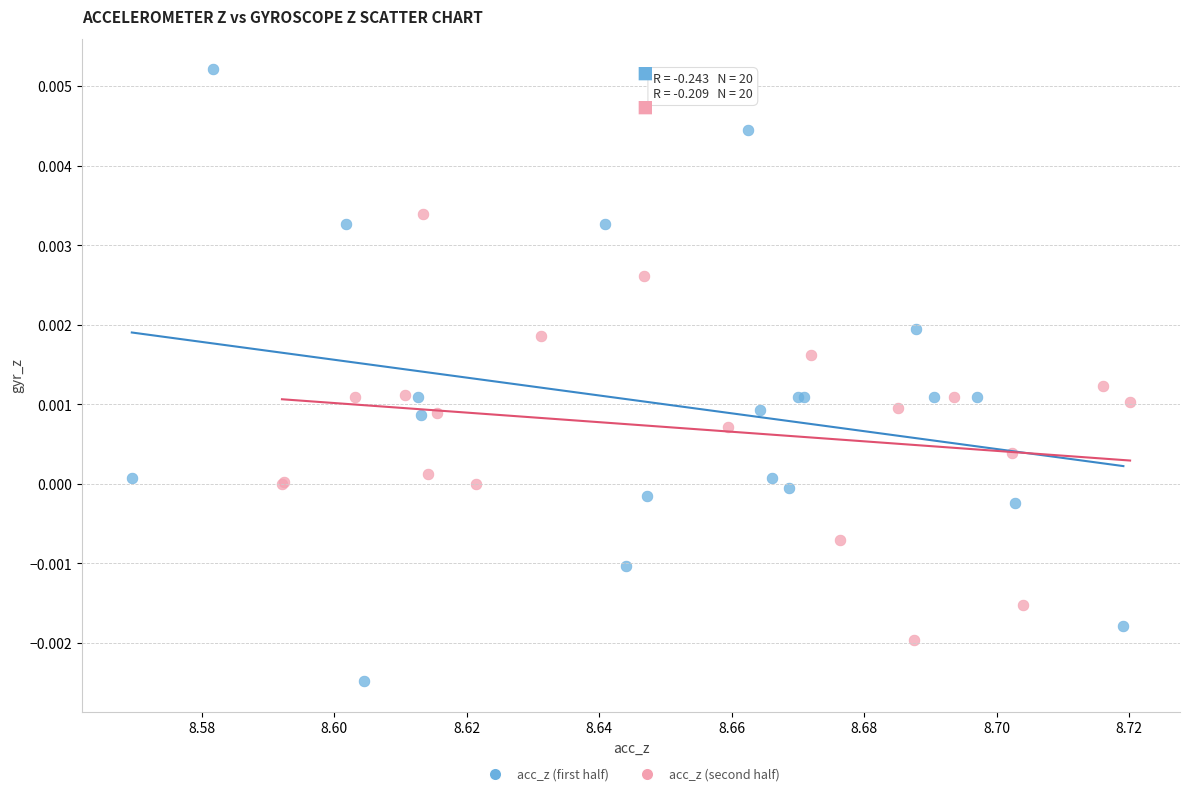

Which series has the widest spread of Y values?

acc_z (first half)